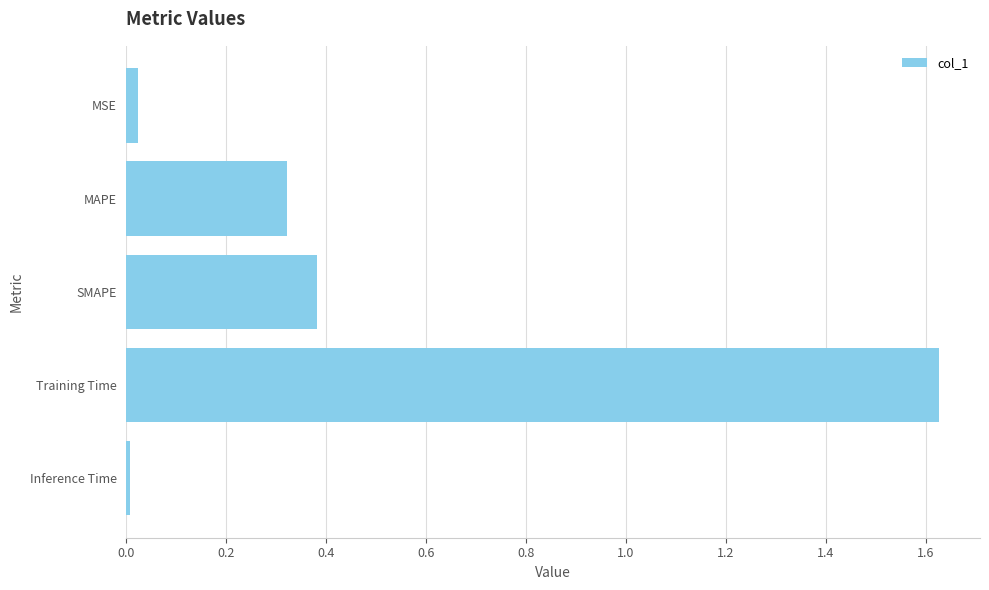

True or false: the data shows 0.0 at MSE.

True